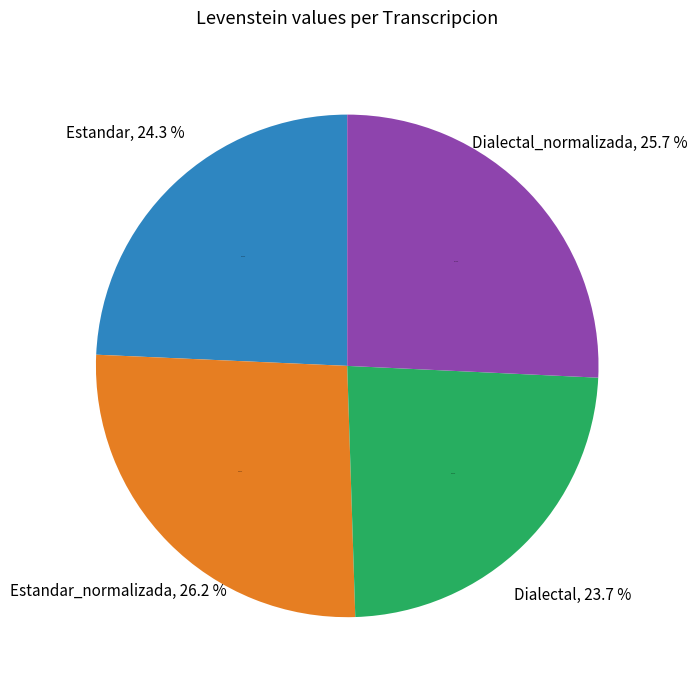

True or false: Estandar_normalizada accounts for 37% of the total.

False